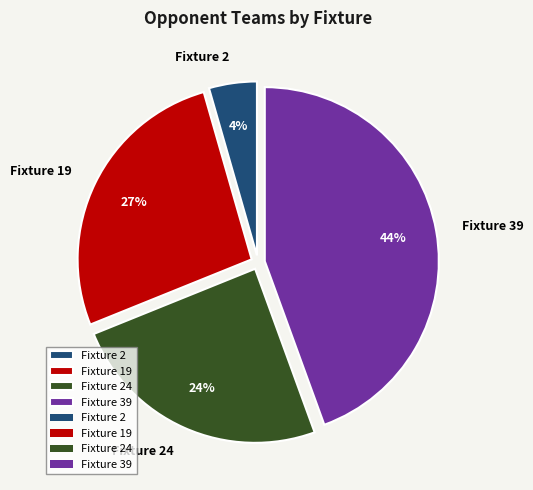

Is there a majority slice in this chart?

No